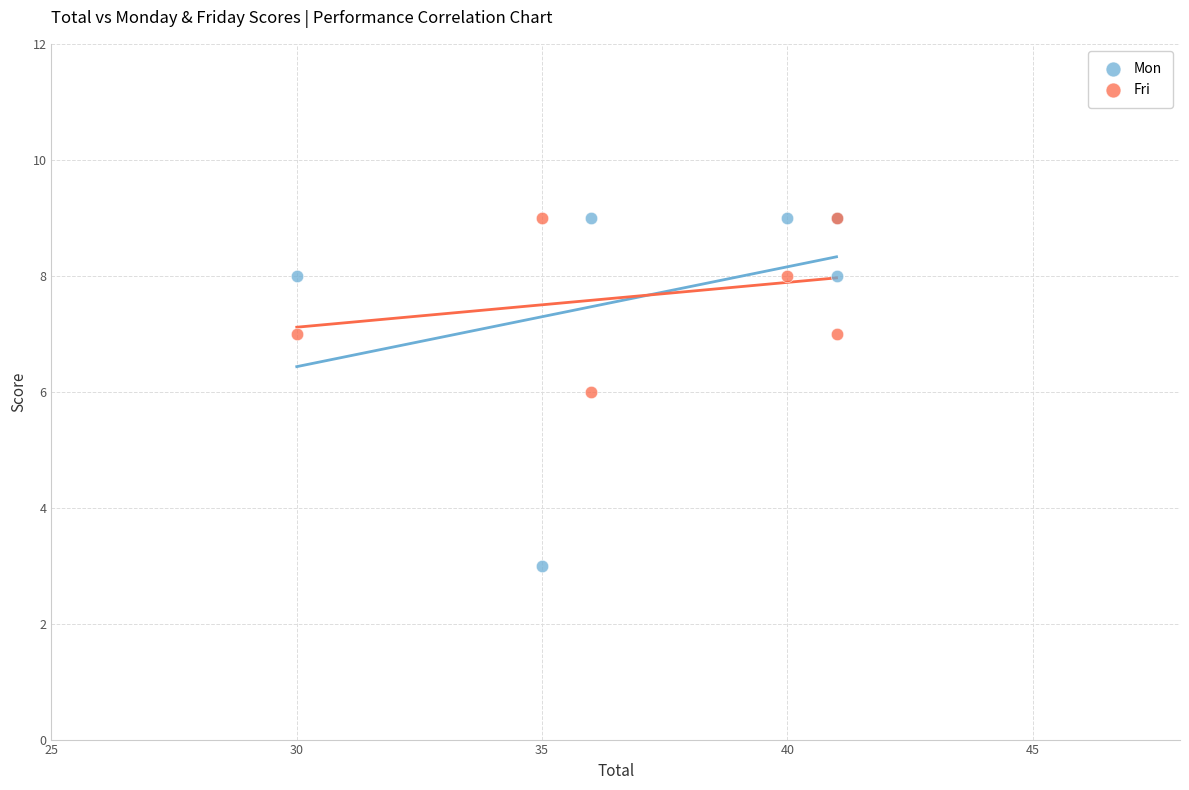

Which series has the largest Y range (max minus min)?

Mon